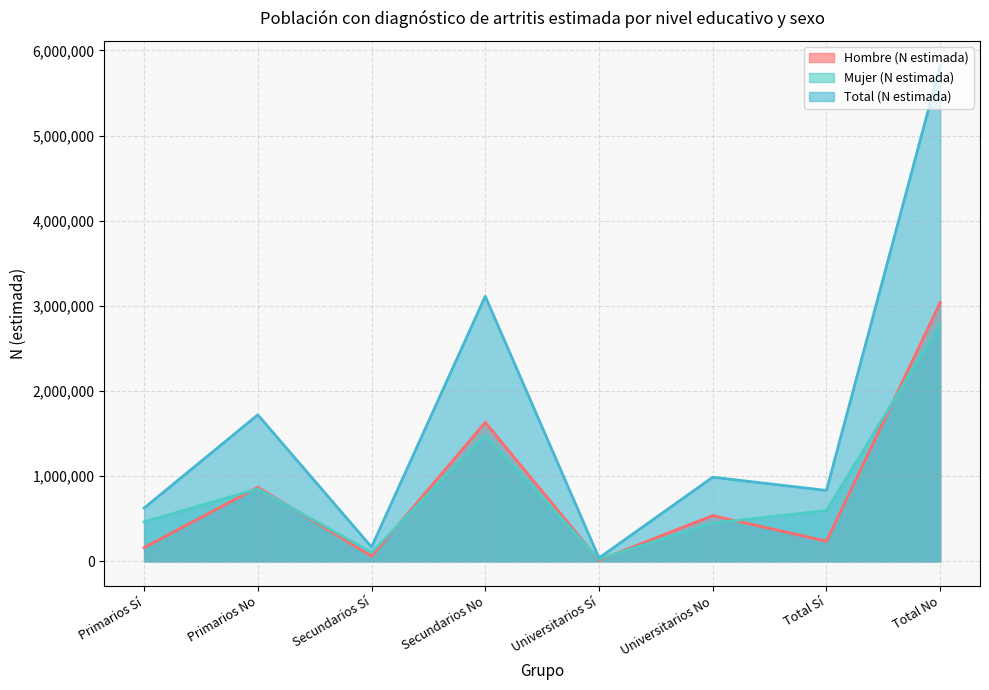

Does the chart display data point markers on the line(s)?

No